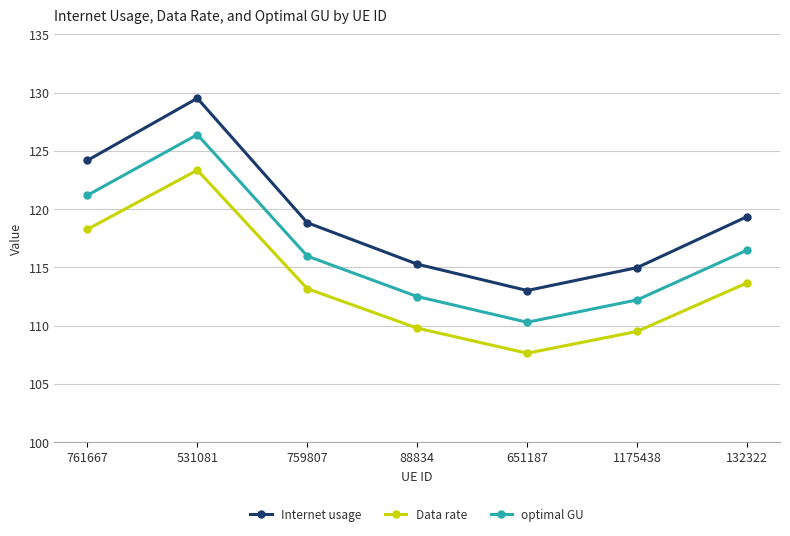

Reading right to left, extract all data points from this chart.

Internet usage: 132322=119.4	1175438=115.0	651187=113.0	88834=115.3	759807=118.8	531081=129.5	761667=124.2
Data rate: 132322=113.7	1175438=109.5	651187=107.6	88834=109.8	759807=113.2	531081=123.3	761667=118.3
optimal GU: 132322=116.5	1175438=112.2	651187=110.3	88834=112.5	759807=116.0	531081=126.4	761667=121.2